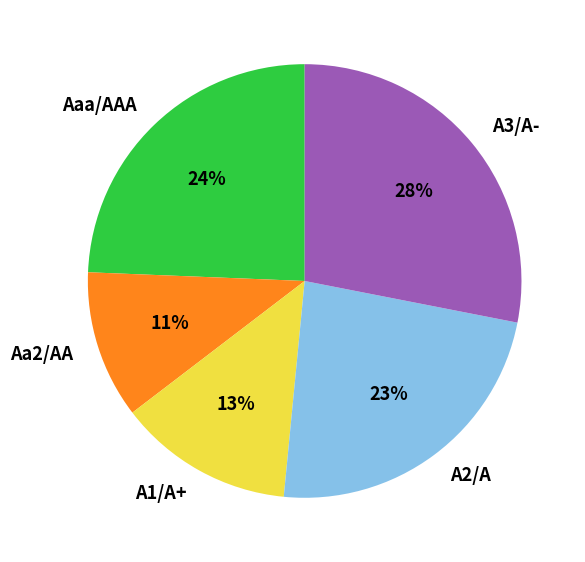

Count the number of slices in the pie.

5